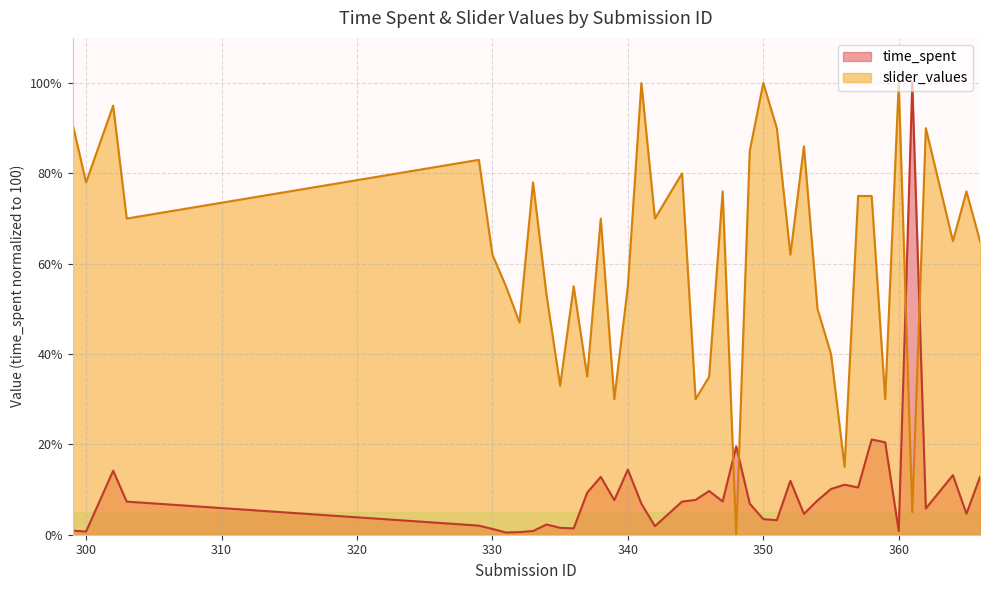

What is the total value across all series at 335?

34.5